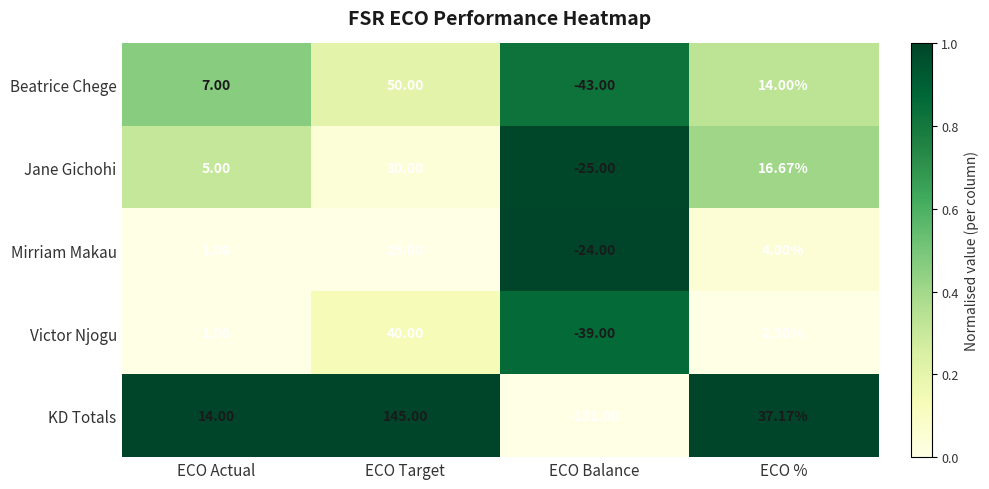

At which label does KD Totals first exceed 37?

ECO Target